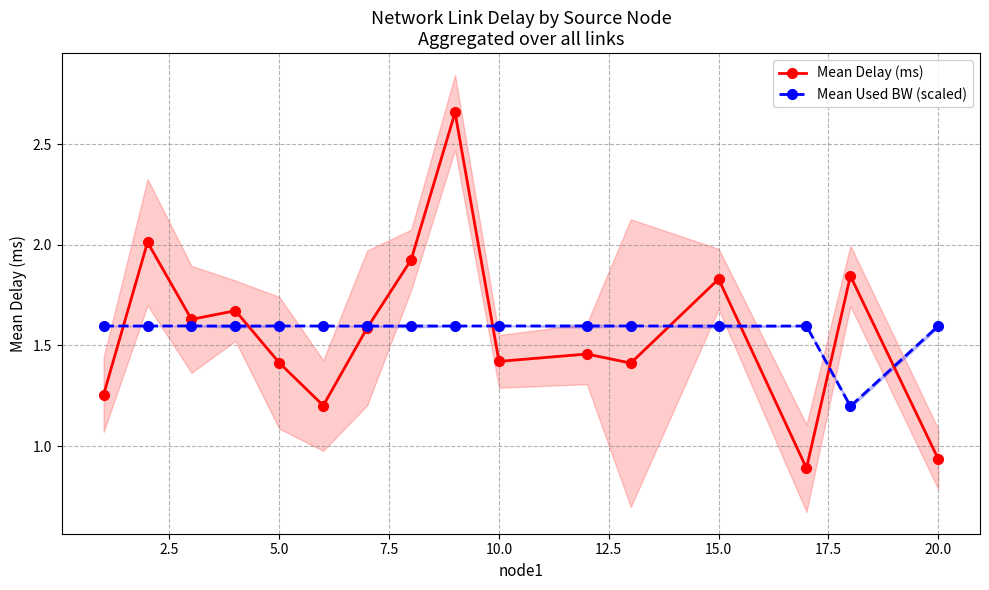

True or false: Mean Used BW (scaled) has a value of 2.6 at 10.0.

False